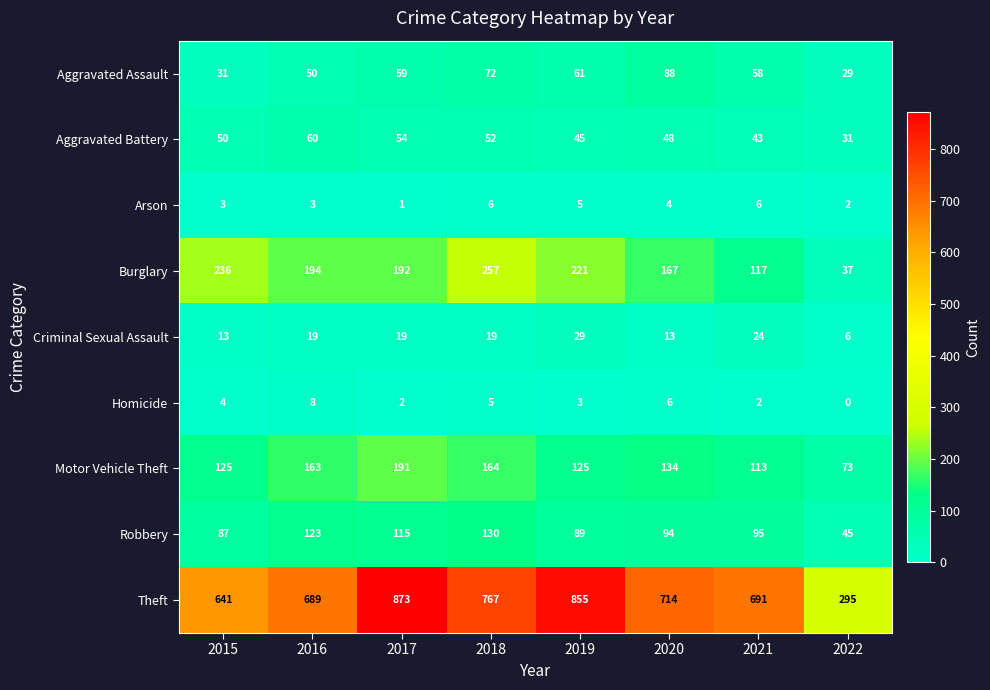

At which category is the sum across all series the highest?

2017